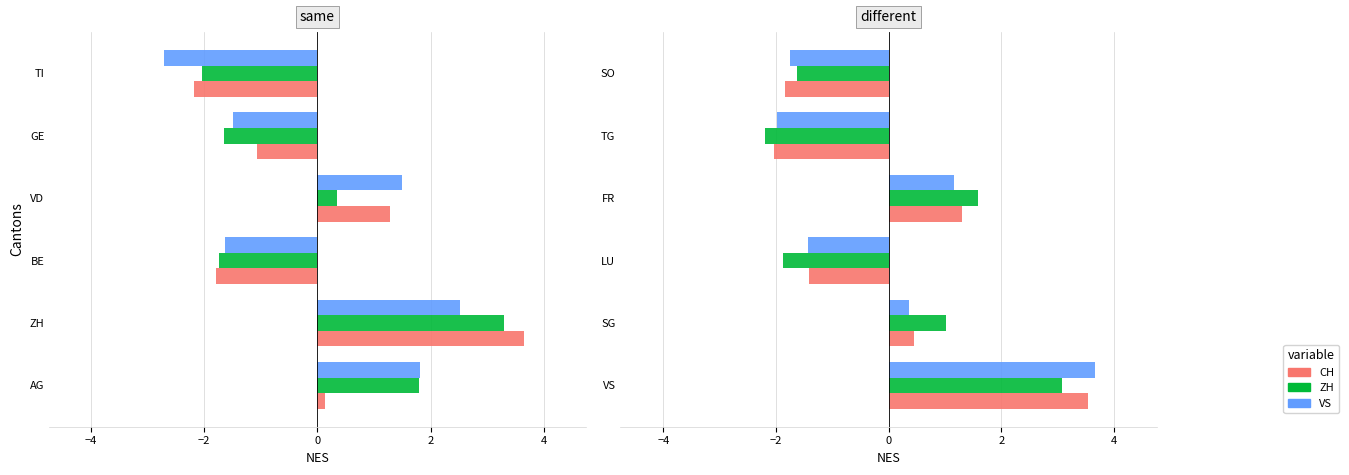

Which series has the largest range (max minus min)?

VS